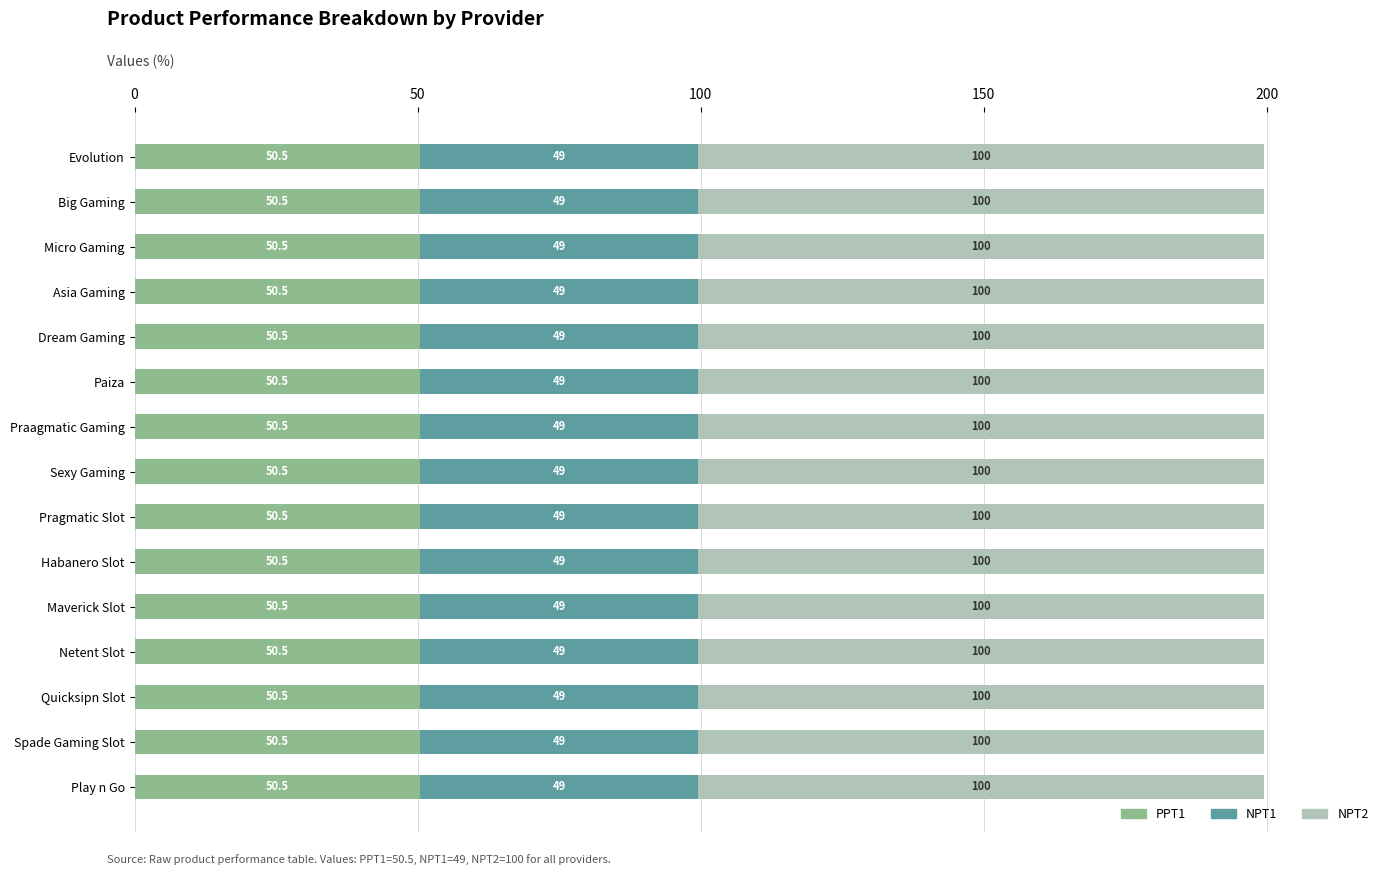

Is it true that PPT1 equals 12.9 at Play n Go?

False